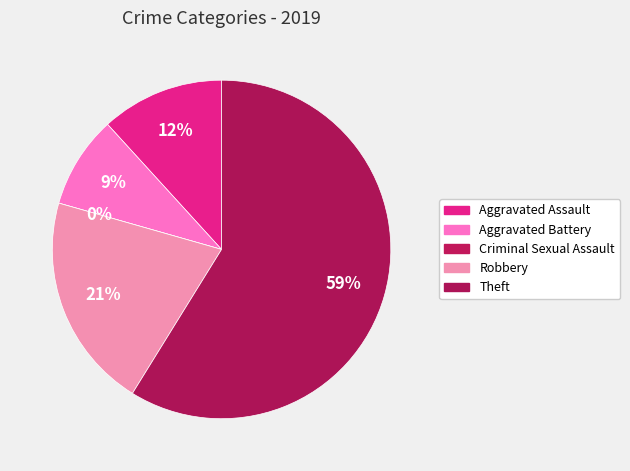

To the nearest percent, what portion does Robbery represent?

21%